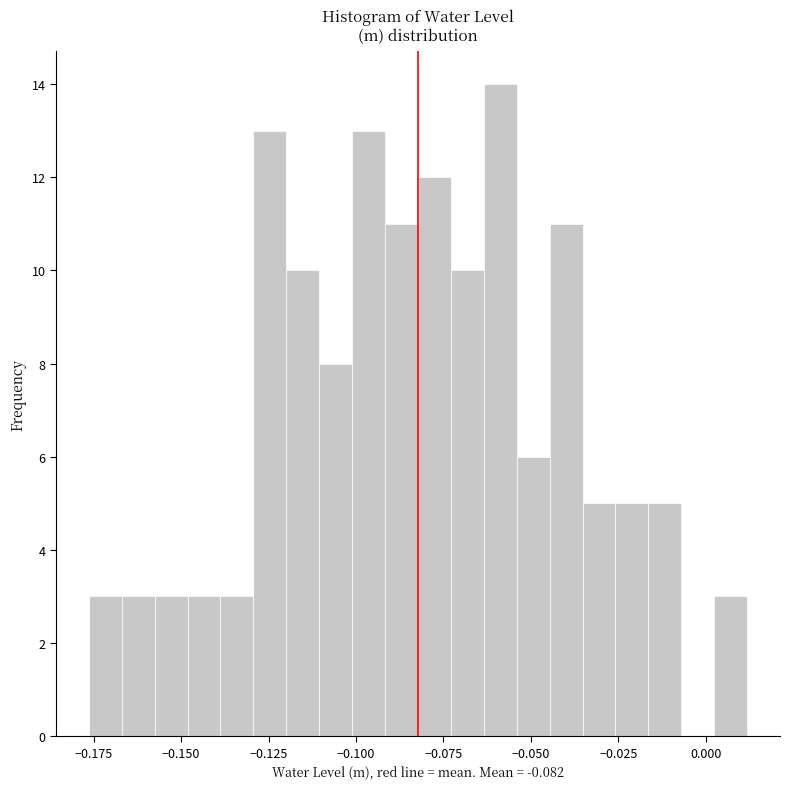

Around what value on the x-axis is the tallest bar? Give the approximate position of its centre, as read against the axis.

-0.060